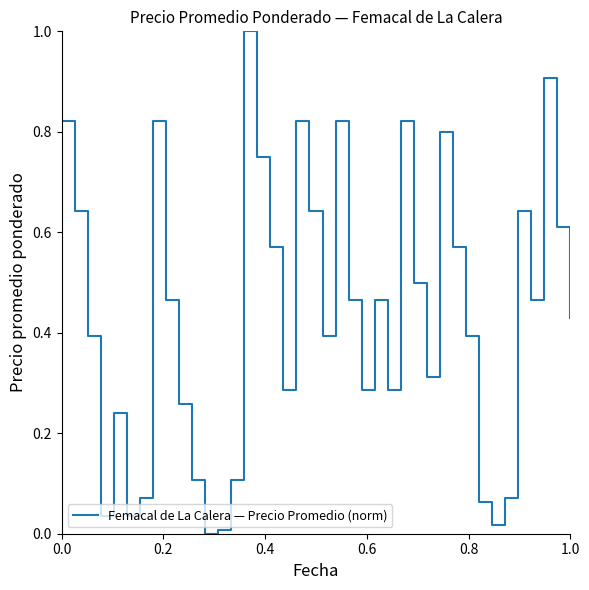

What is the difference between the maximum and minimum values?

1.0